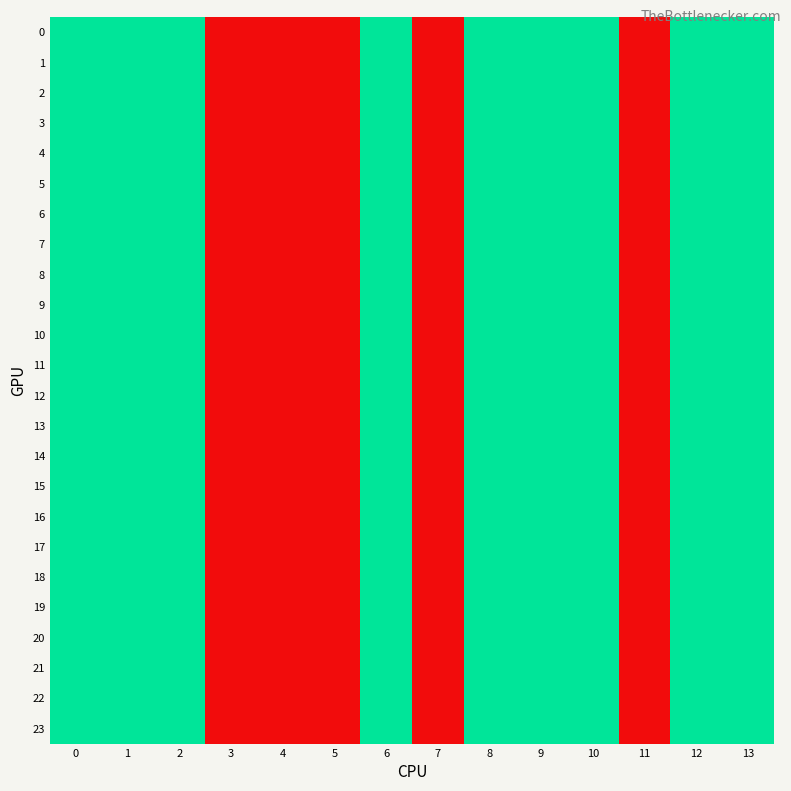

Count the number of categories in the chart.

14